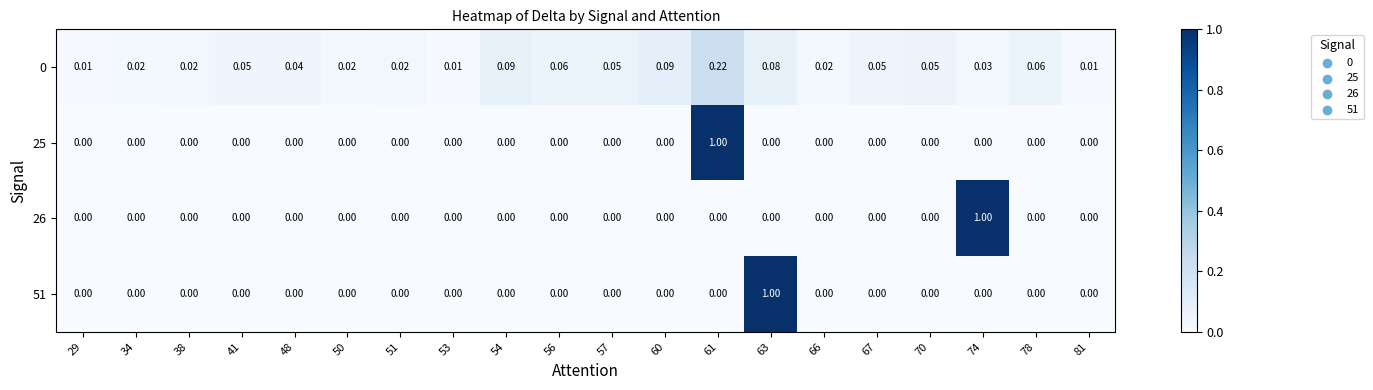

Is the value of 26 at 78 greater than the value of 0 at 51?

No